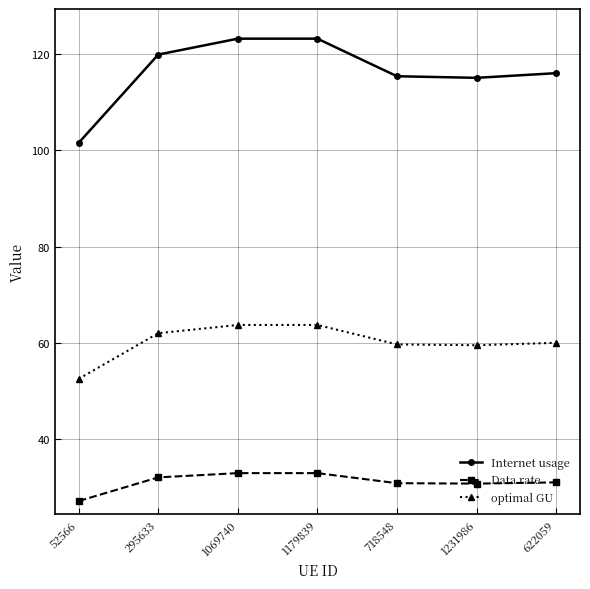

What is the label of the 3rd point from the right?

718548